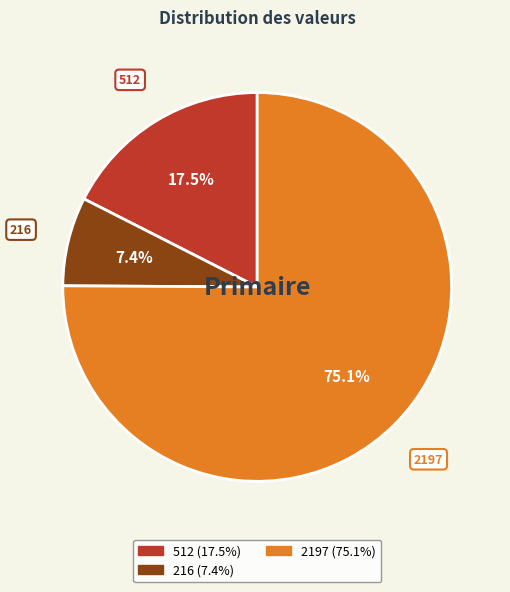

Is there any slice that represents more than half of the pie?

Yes